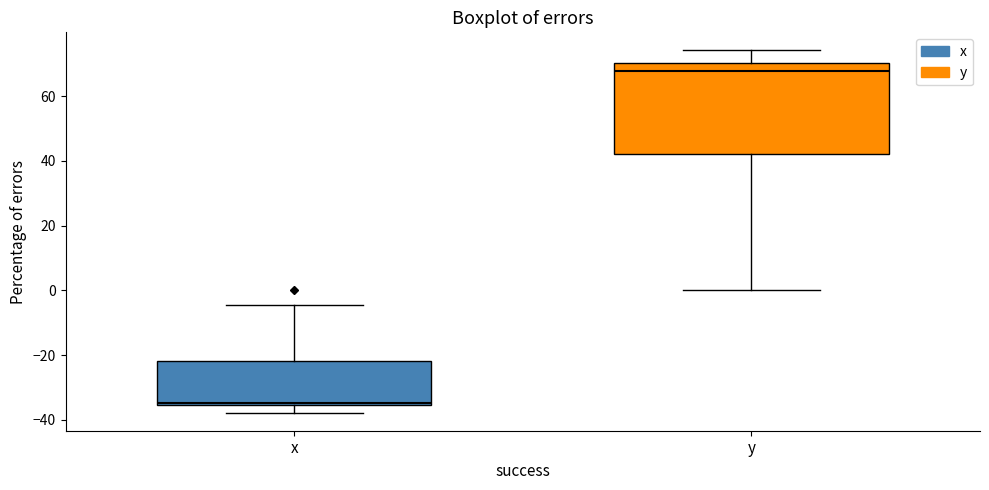

Comparing the boxes themselves (not the whiskers), which one is the tallest?

y